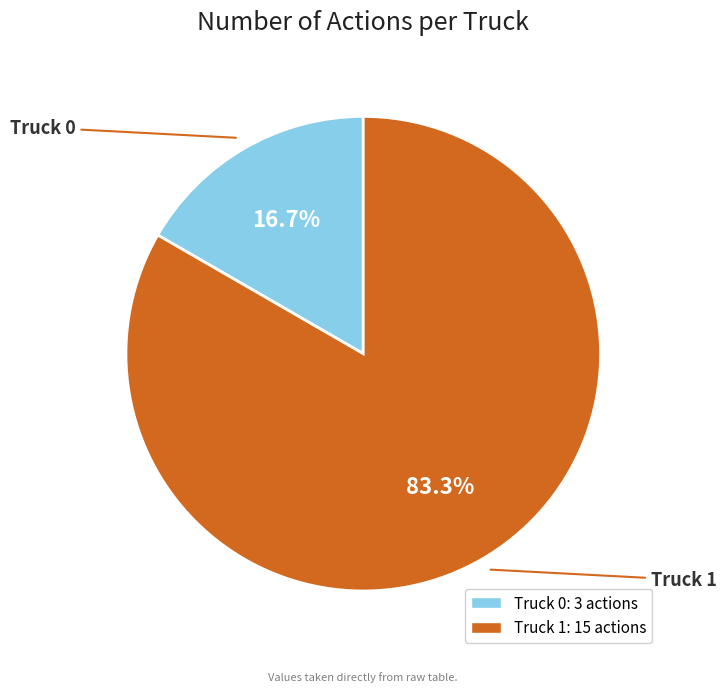

Rank the categories by value from lowest to highest.

Truck 0, Truck 1